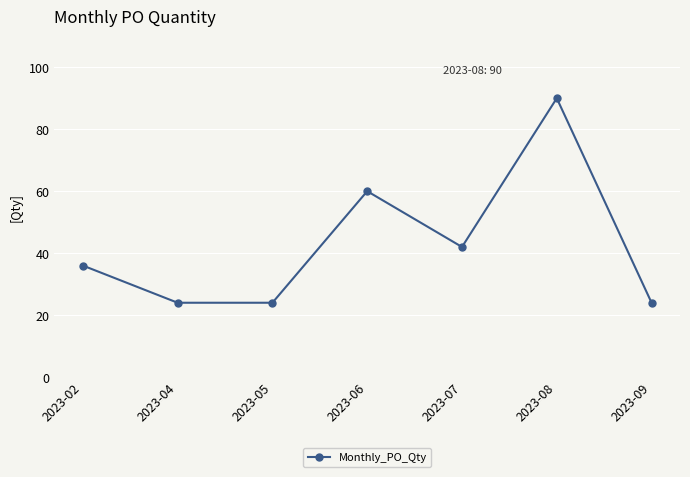

What is the sum of all values?

300